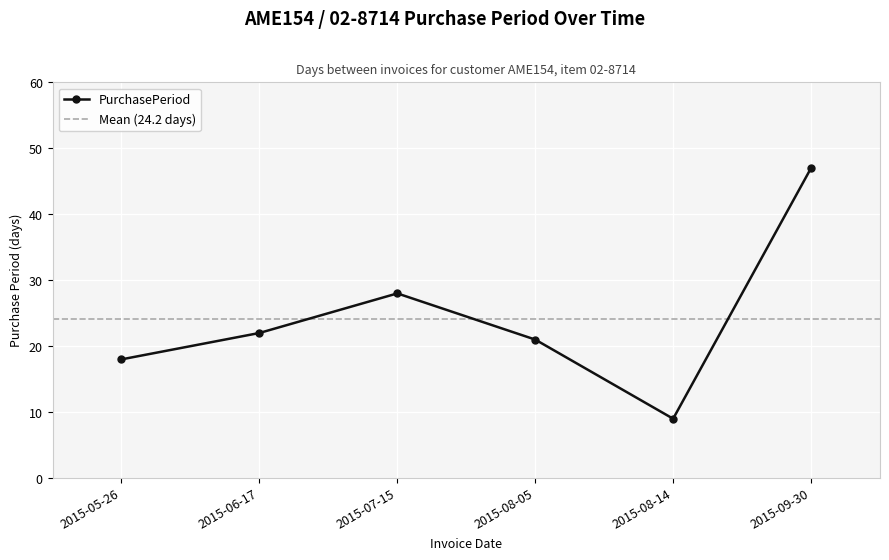

Is this an area chart (filled region under the line)?

No